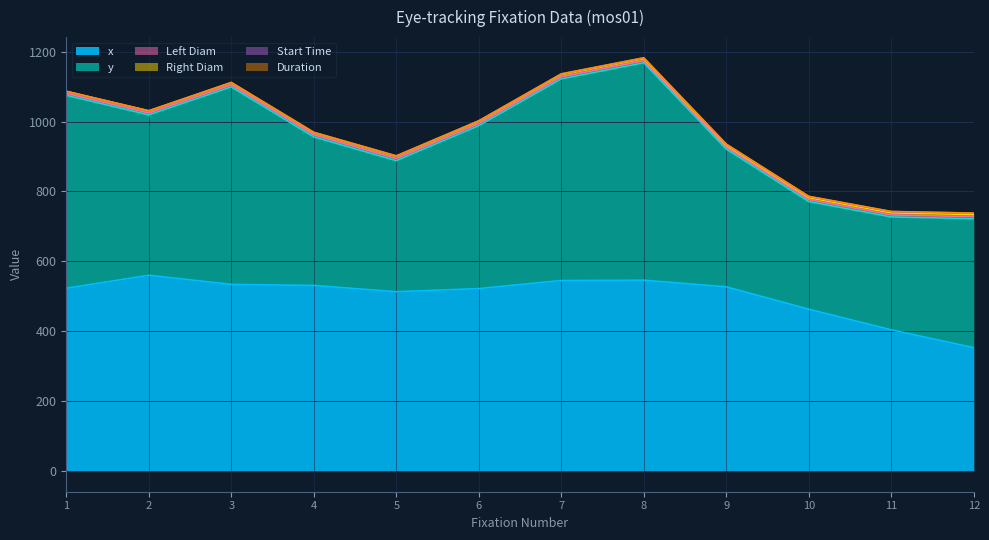

At which category does the chart reach its minimum across all series?

1